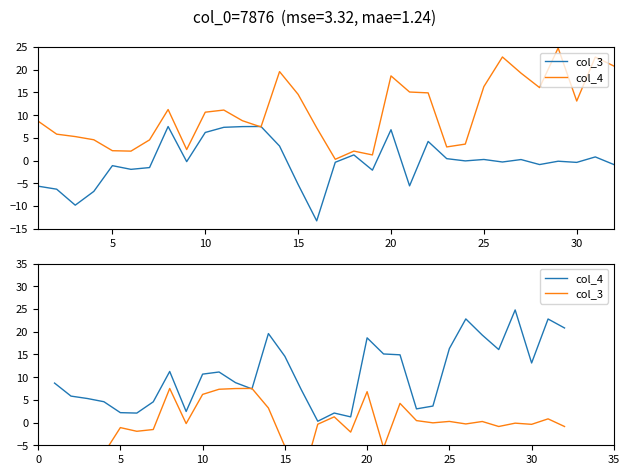

At how many categories does at least one series exceed 21?

3